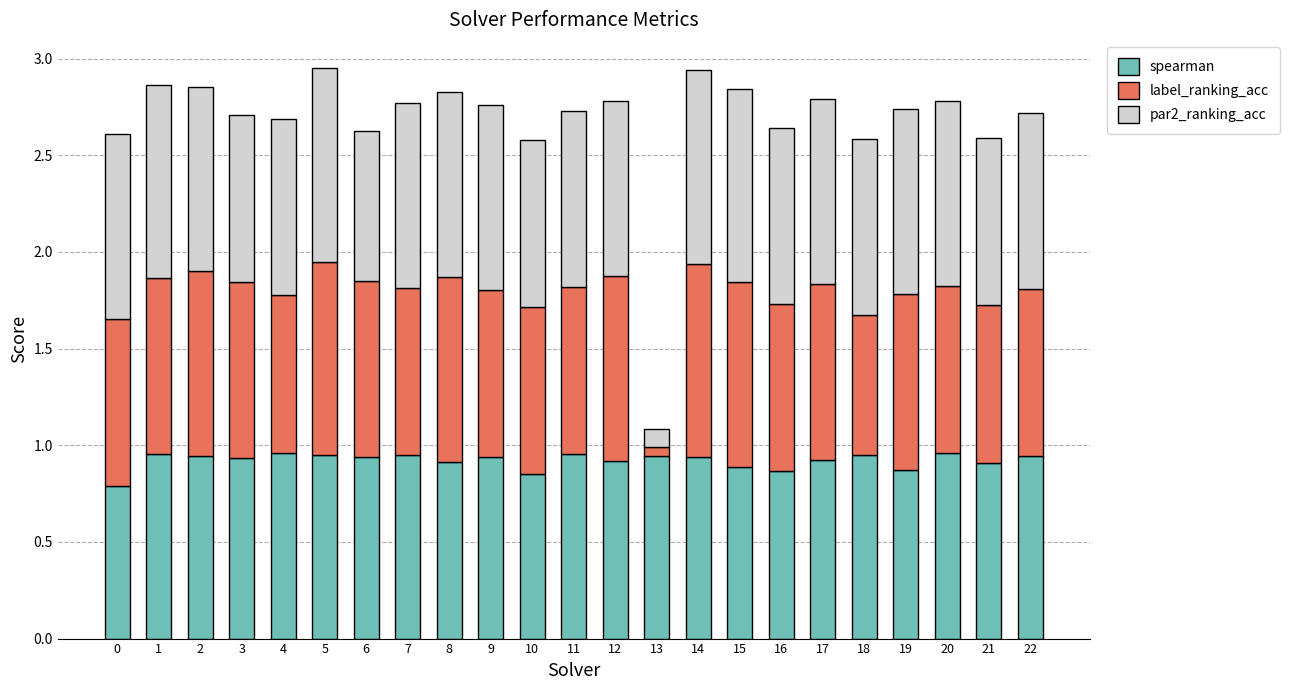

What is the sum of the spearman values at 19 and 1?

1.8